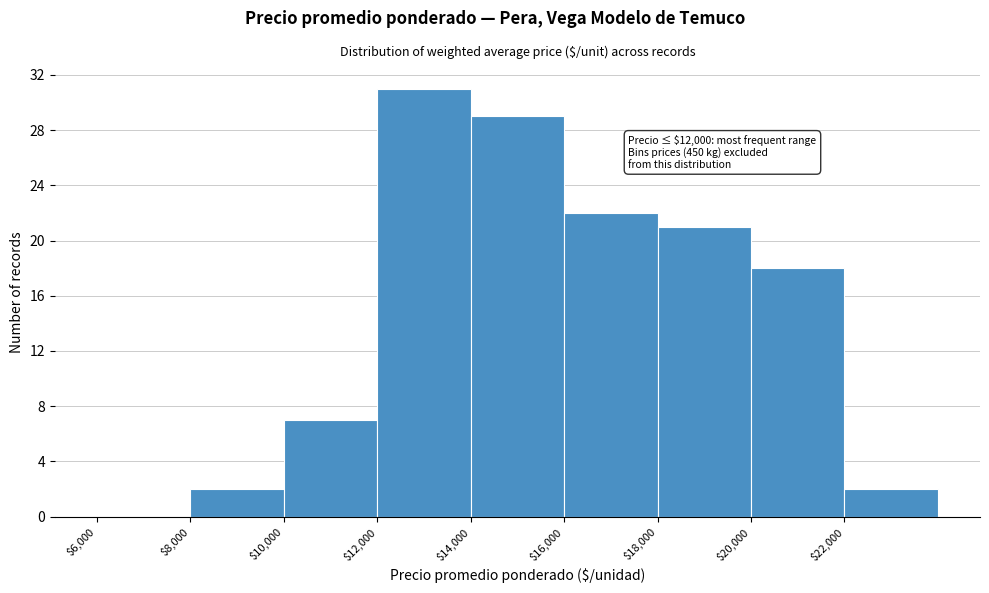

Over which range of the x-axis is the bar tallest?

12000 to 14000